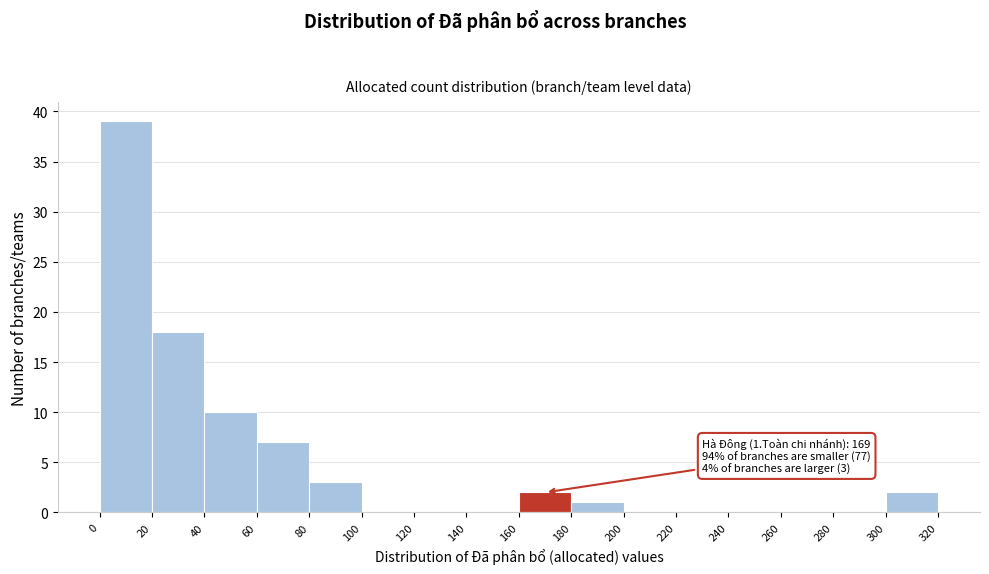

Which range on the x-axis has the tallest bar?

0 to 20